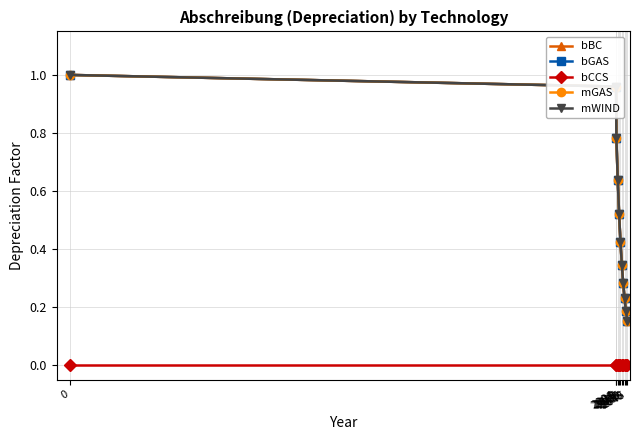

What is the difference between the highest and lowest values at 2030?

0.3